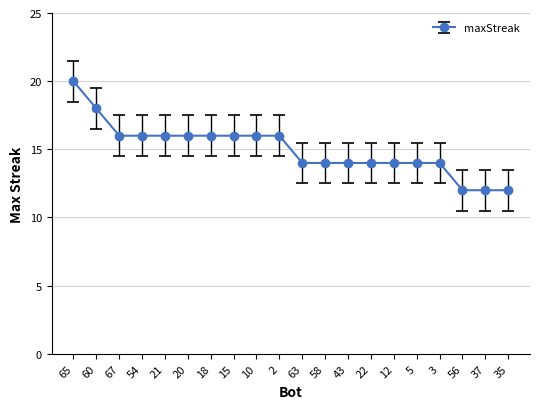

What is the sum of all values?

300